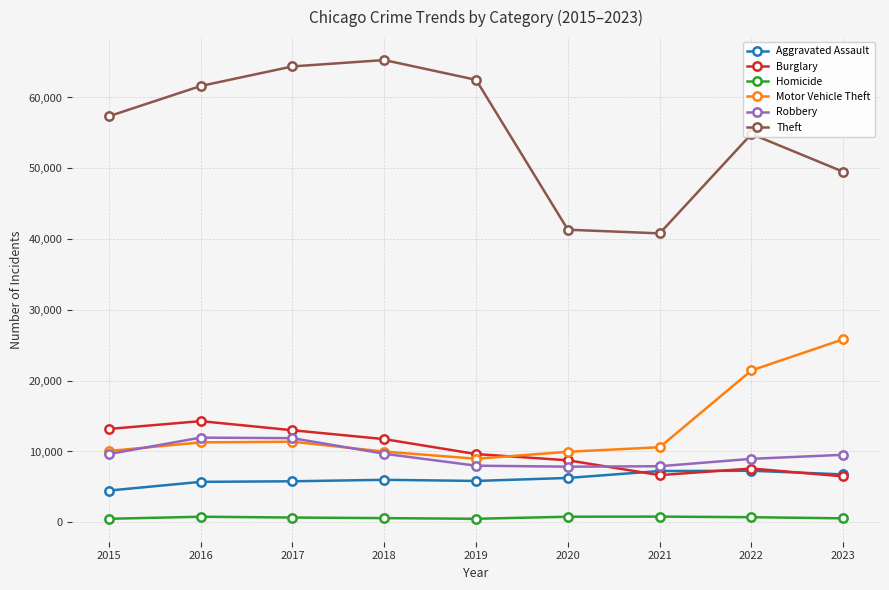

Which series has the largest range (max minus min)?

Theft